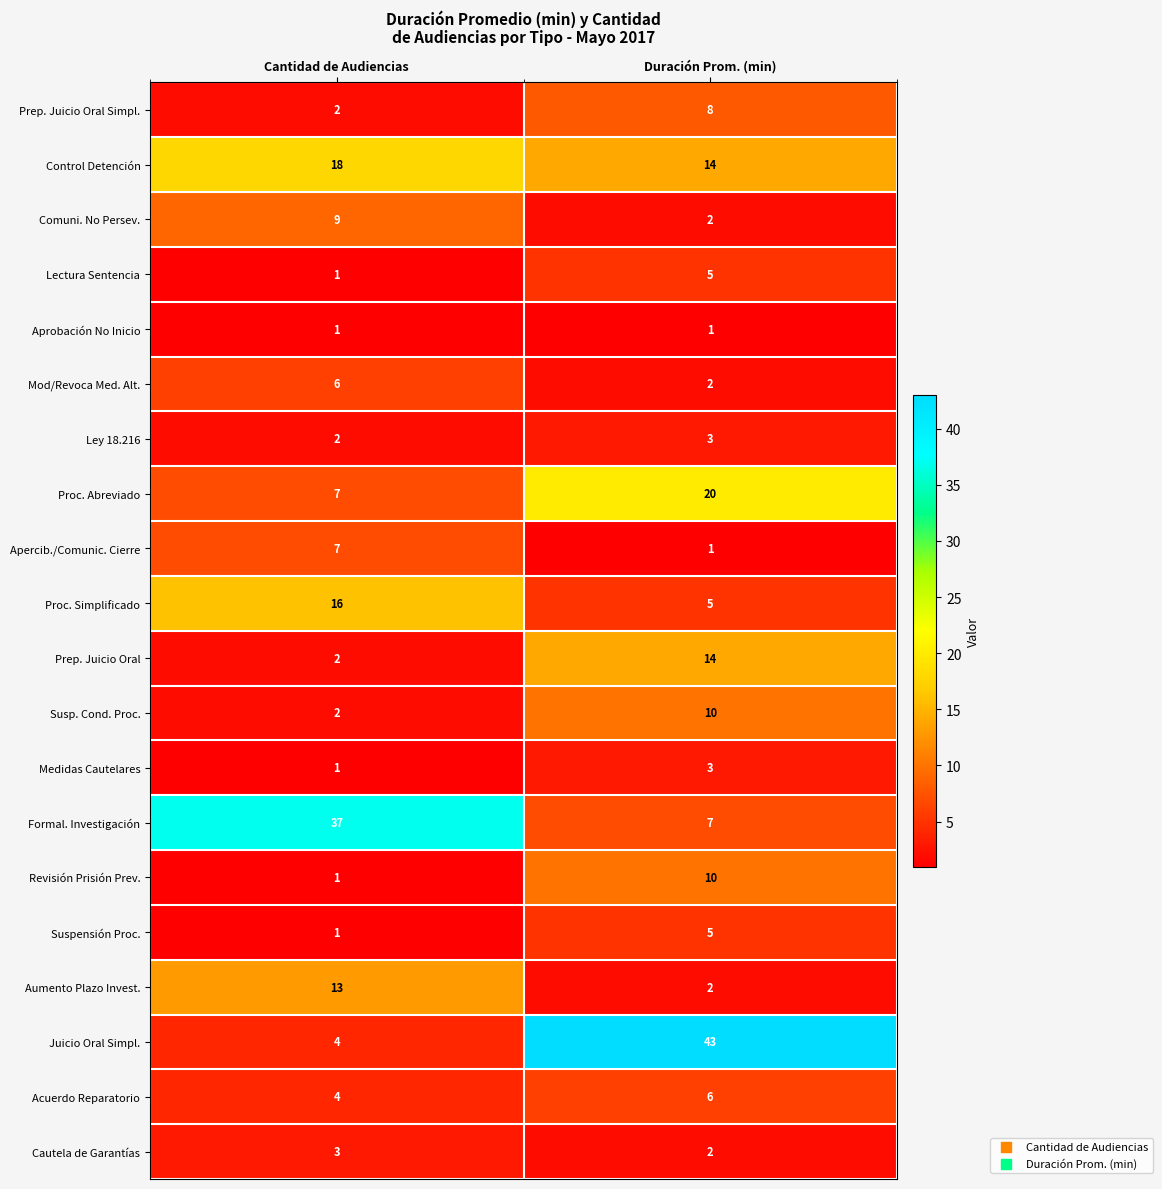

How many series are shown in this chart?

20